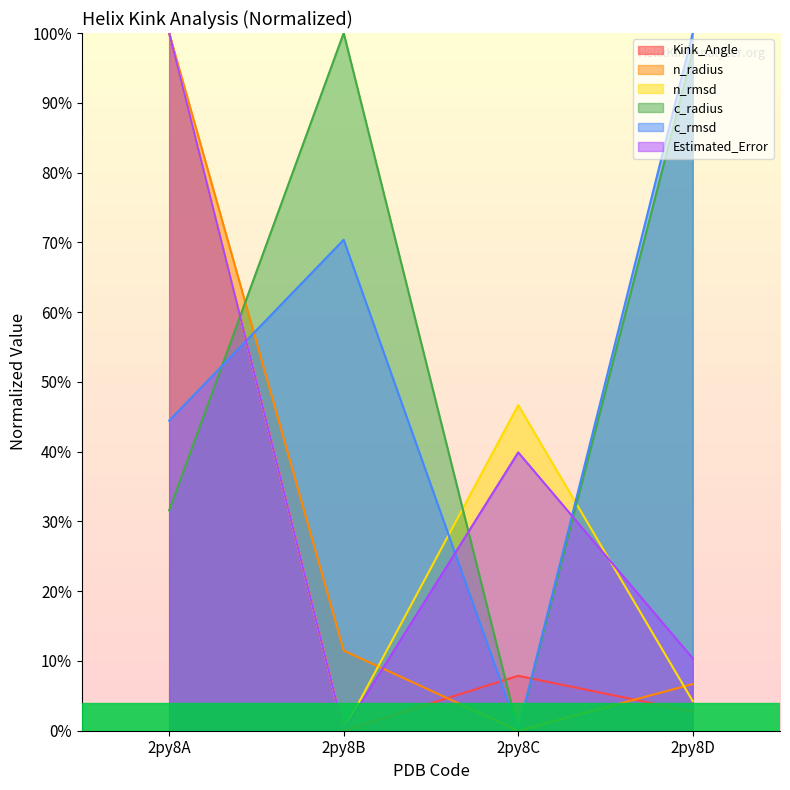

Rank the series at 2py8A from highest to lowest value.

Kink_Angle, n_radius, n_rmsd, Estimated_Error, c_rmsd, c_radius